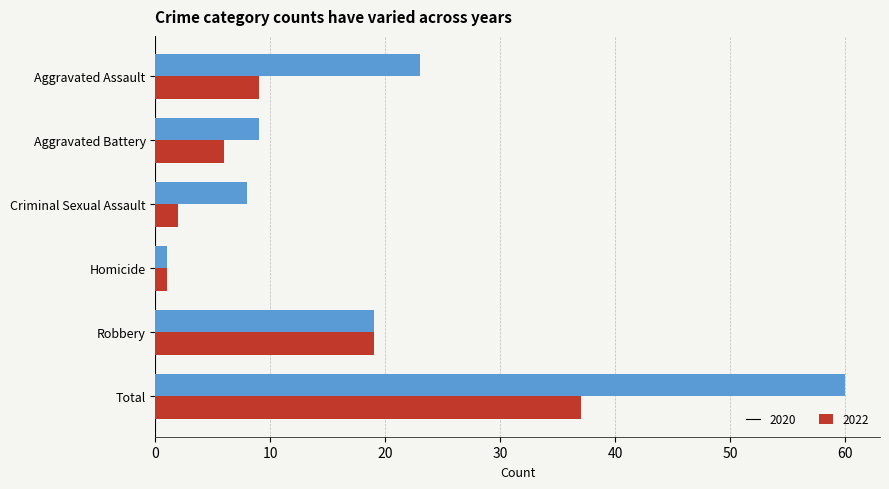

Which series has the largest total across all categories?

2022